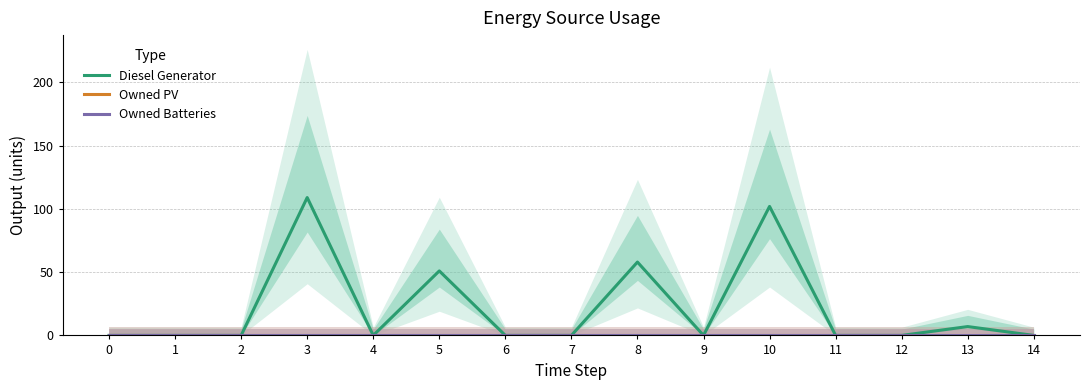

How many categories are shown in the chart?

15